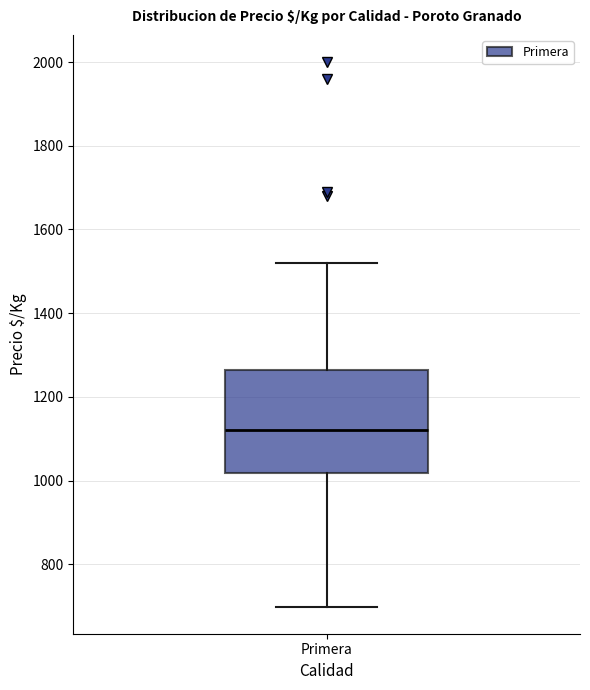

Where is the lower edge of the box for Primera on the y-axis? The values are not printed on the chart, so give them approximately, as read against the axis.

1020